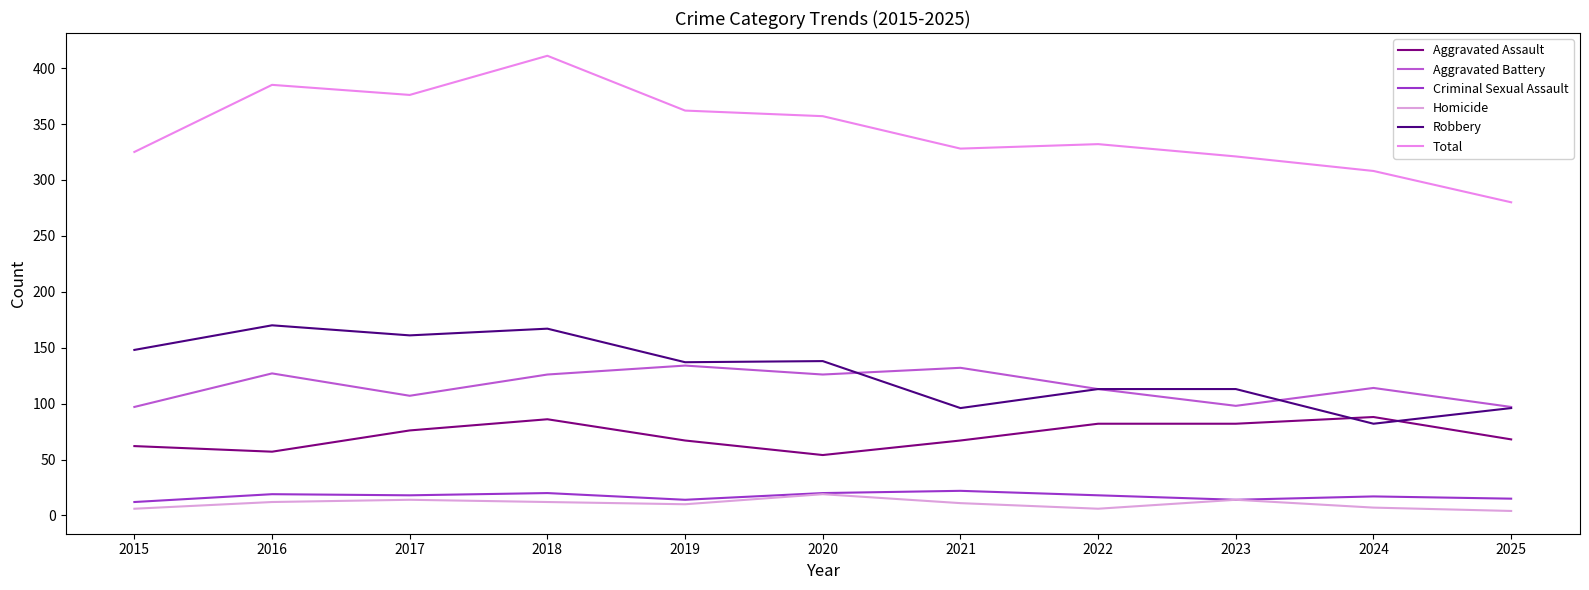

What is the minimum value for Total?

280